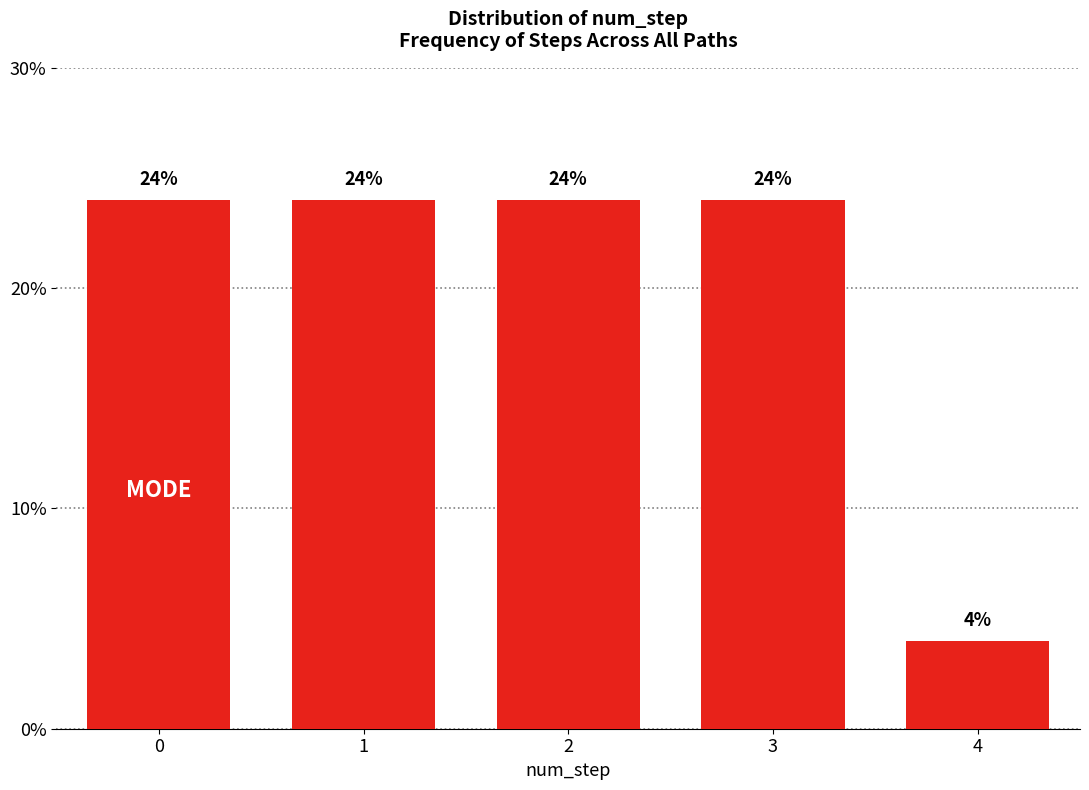

Reading left to right, what are all the values shown in this chart?

24	24	24	24	4